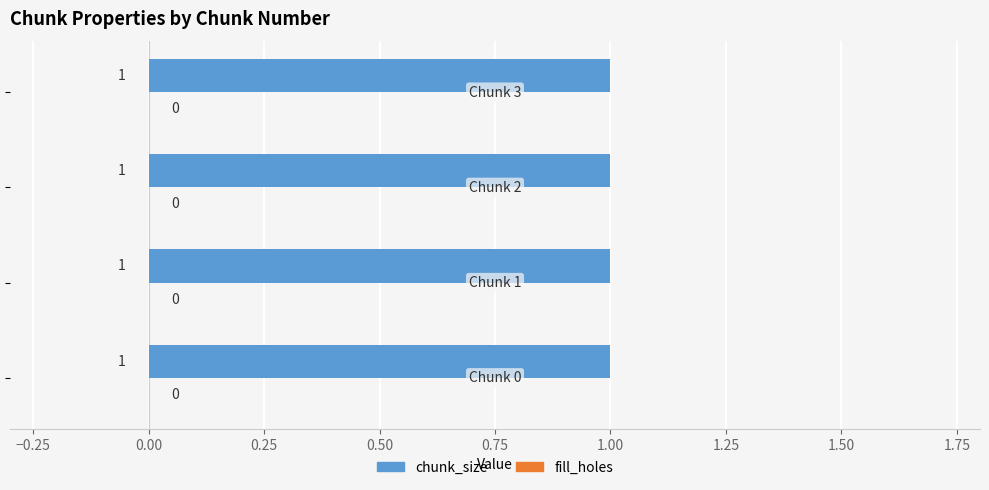

What are all the series names shown in the legend?

chunk_size, fill_holes